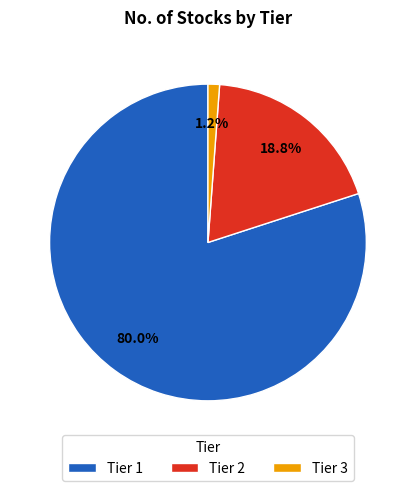

How many slices are in this pie chart?

3